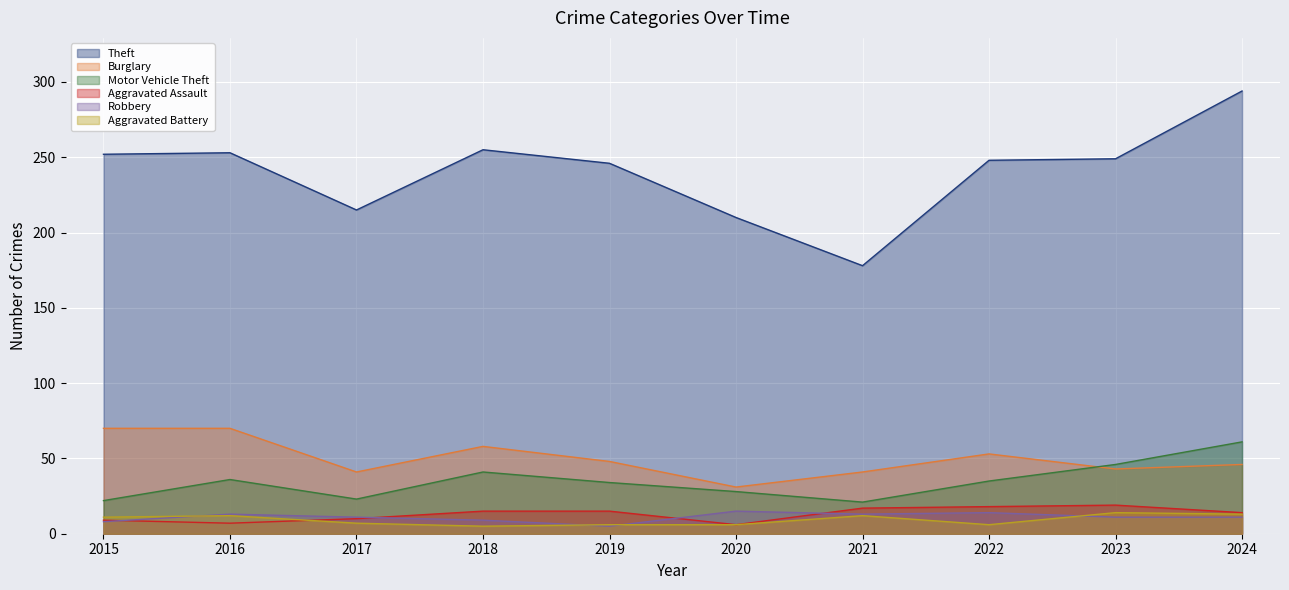

Is it true that Robbery equals 5 at 2019?

True